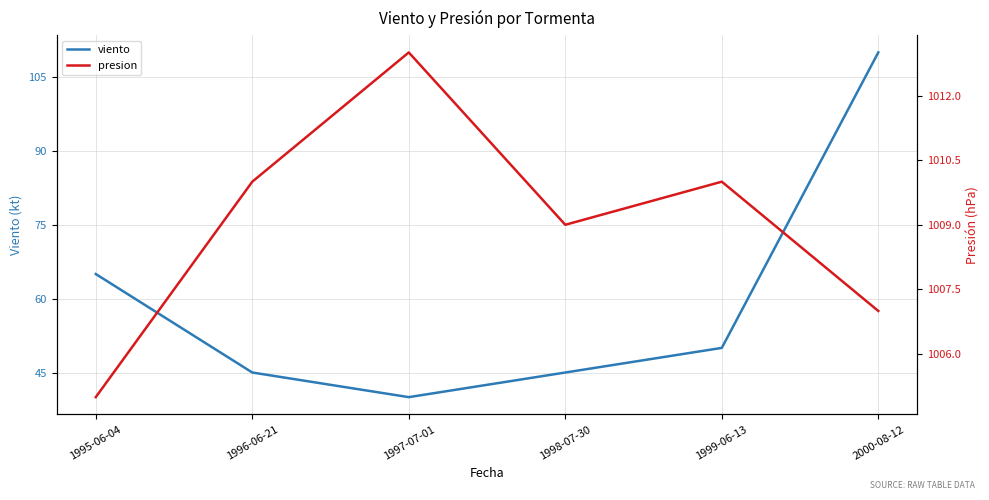

Where is viento nearest to the value 75?

1995-06-04